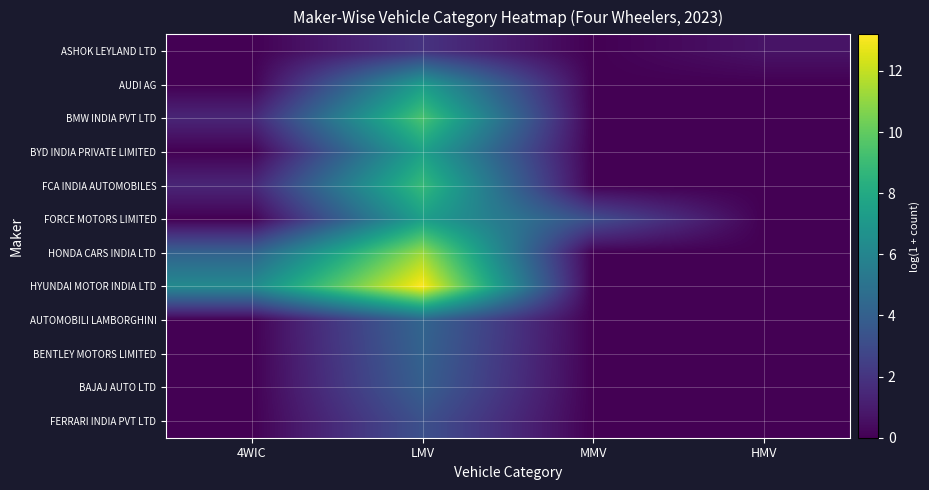

What is the difference between the highest and lowest values at 4WIC?

6.2